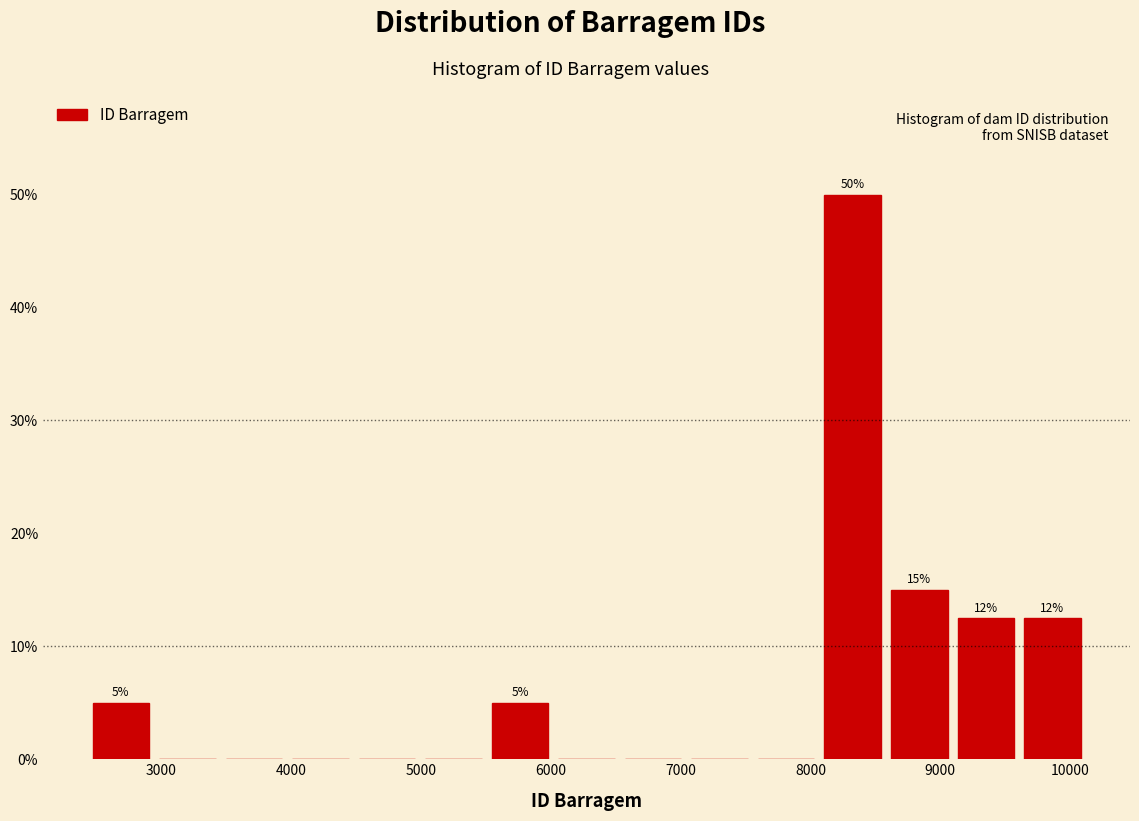

Which range on the x-axis has the tallest bar?

8100 to 8600